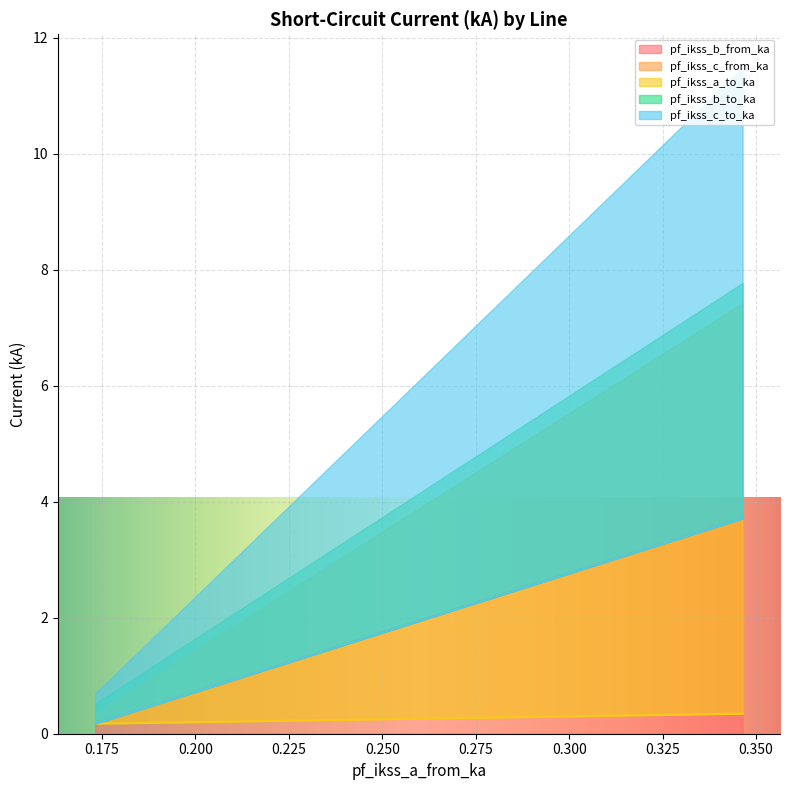

The pf_ikss_b_from_ka series shows 0.2 at Line_2. True or false?

False